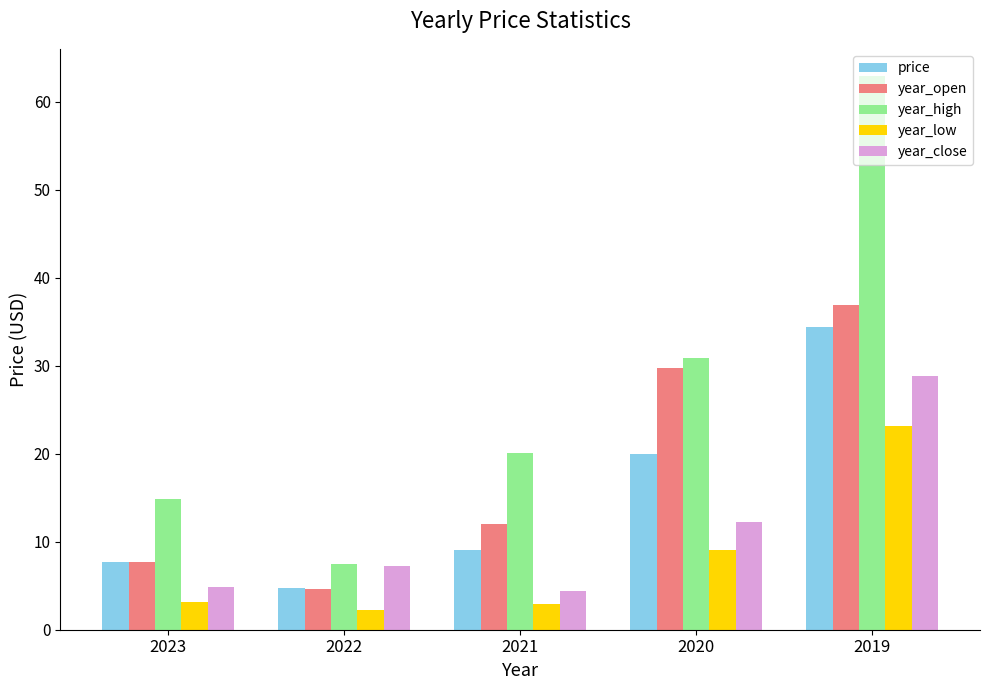

True or false: year_high has a value of 25.5 at 2023.

False